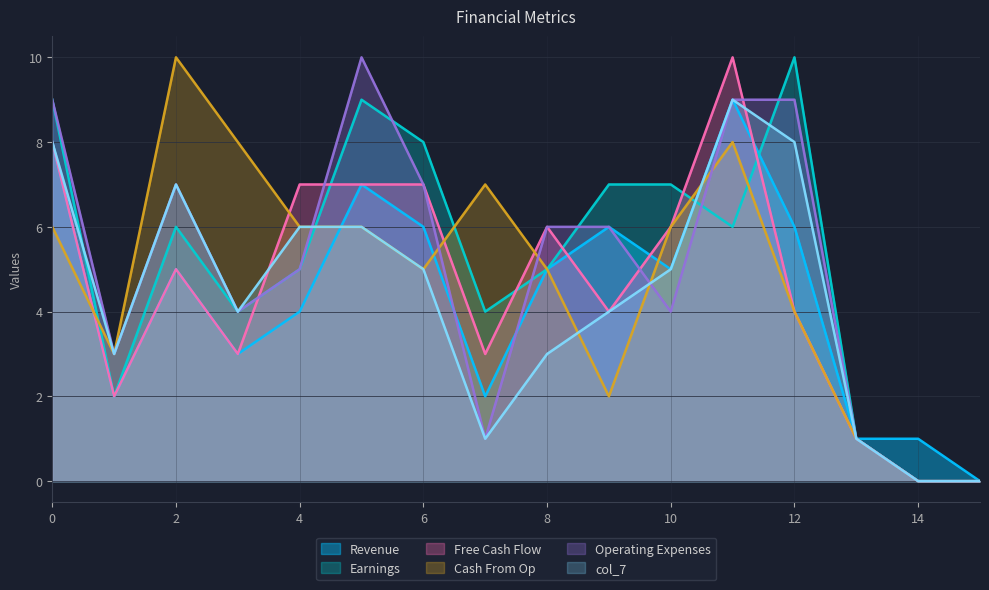

Between 15 and 3, which is larger?

3